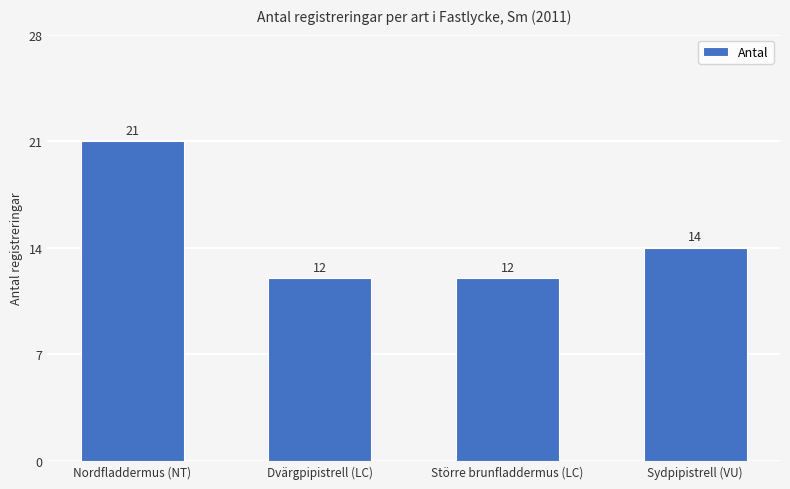

What is the smallest value displayed?

12